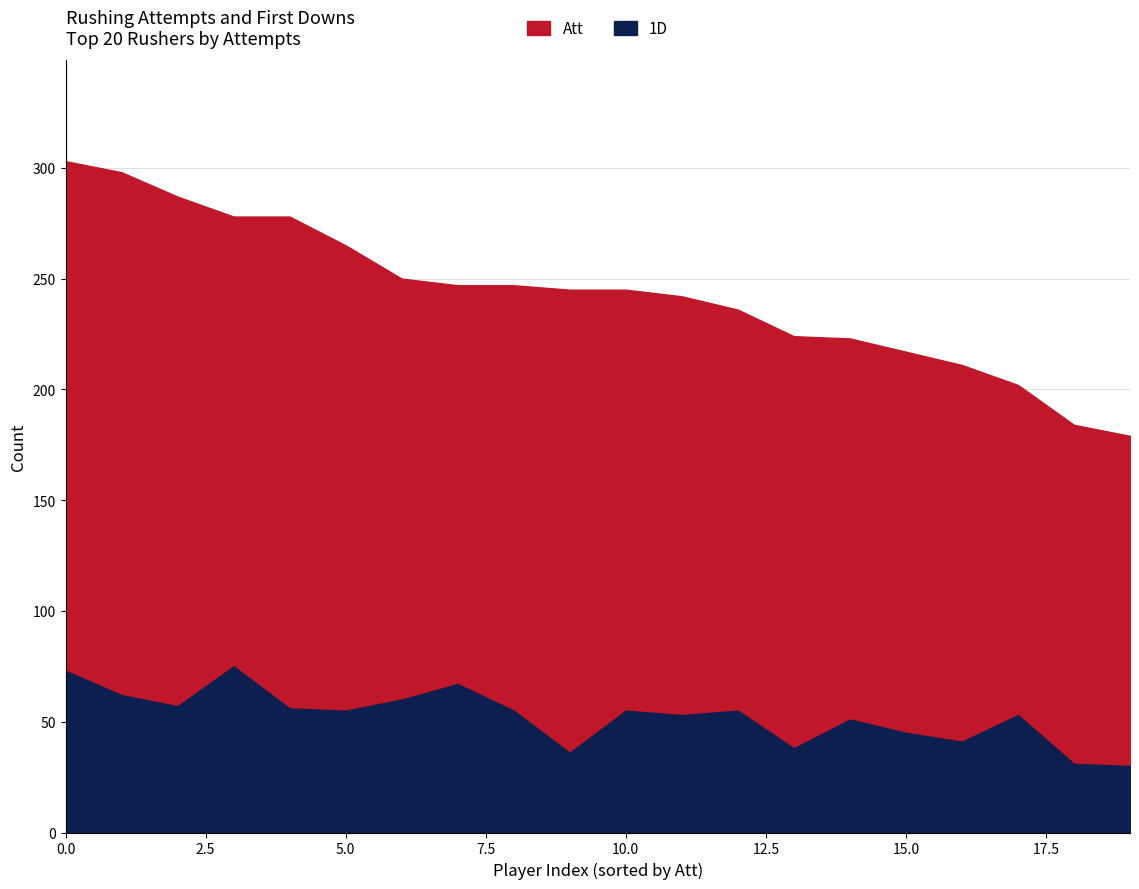

List the series in order of their overall mean, highest first.

Att, 1D